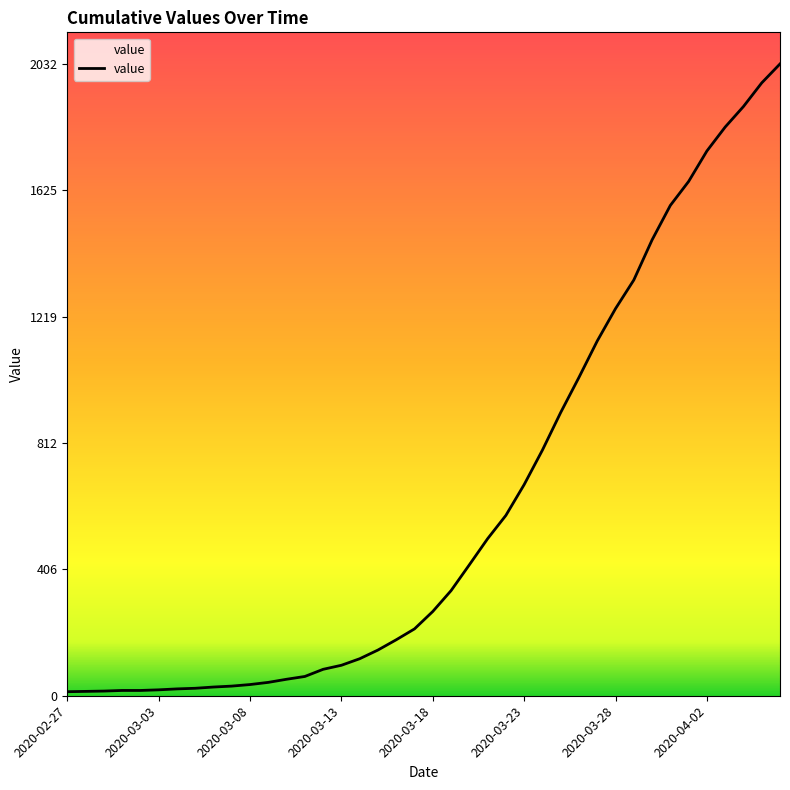

What is the difference between the maximum and minimum values?

2019